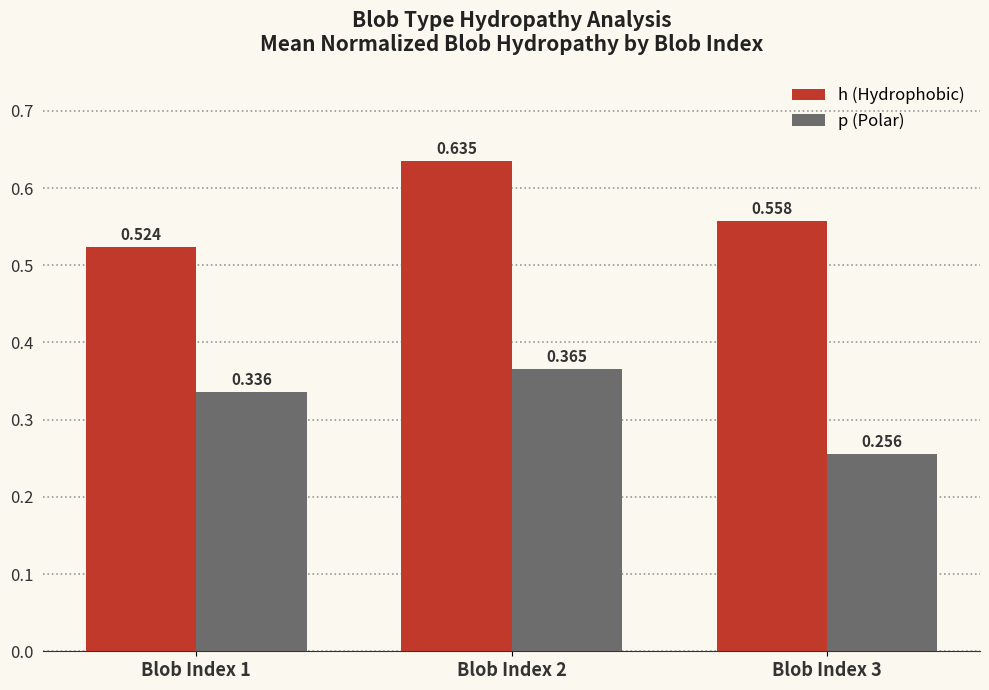

List the series in order of their overall mean, lowest first.

p (Polar), h (Hydrophobic)